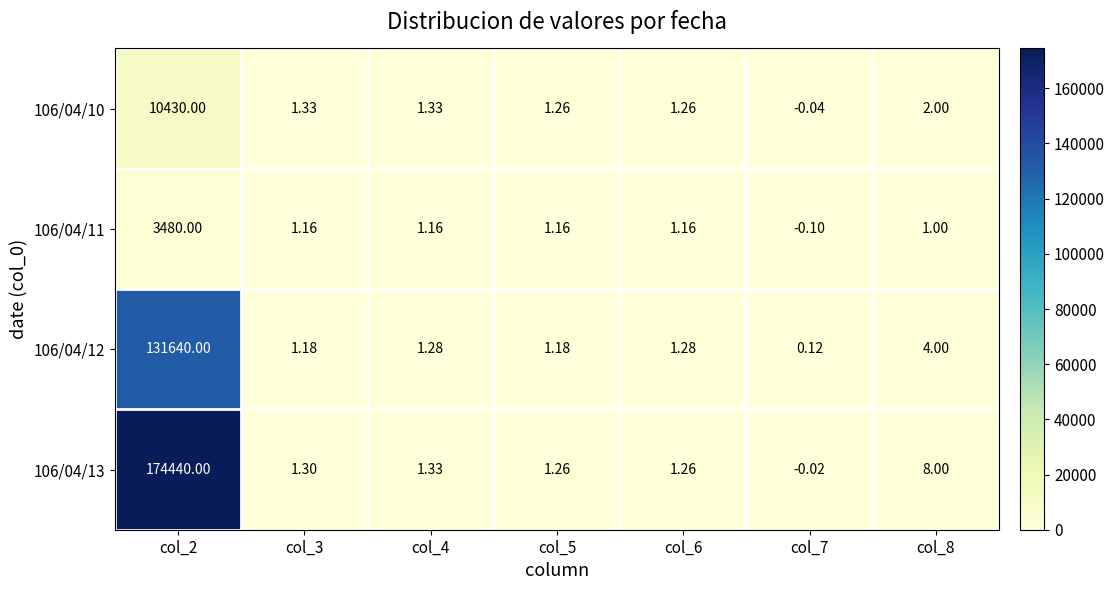

Count the number of data series in this chart.

4